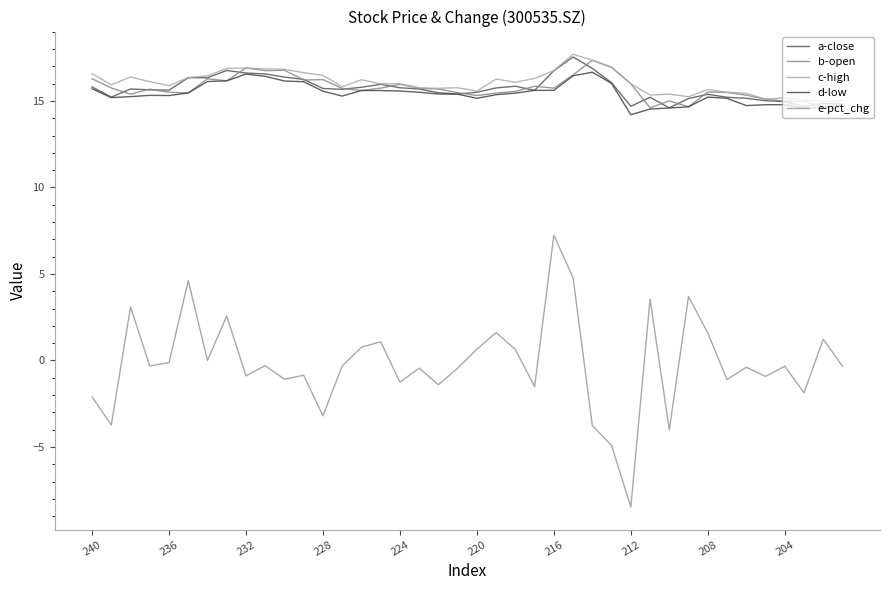

Is this an area chart (filled region under the line)?

No